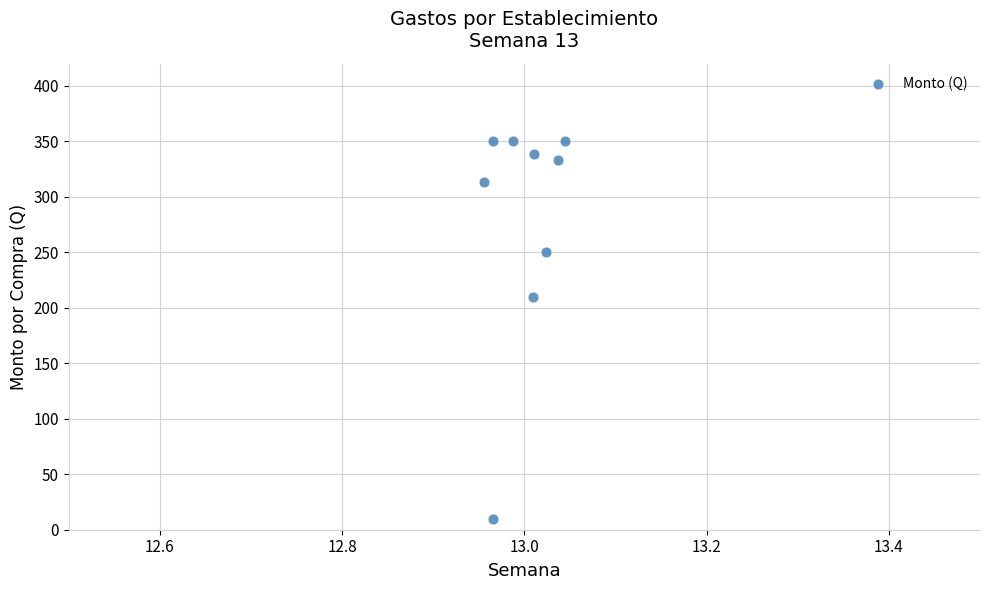

What Y value in the scatter plot is closest to 180?

210.0